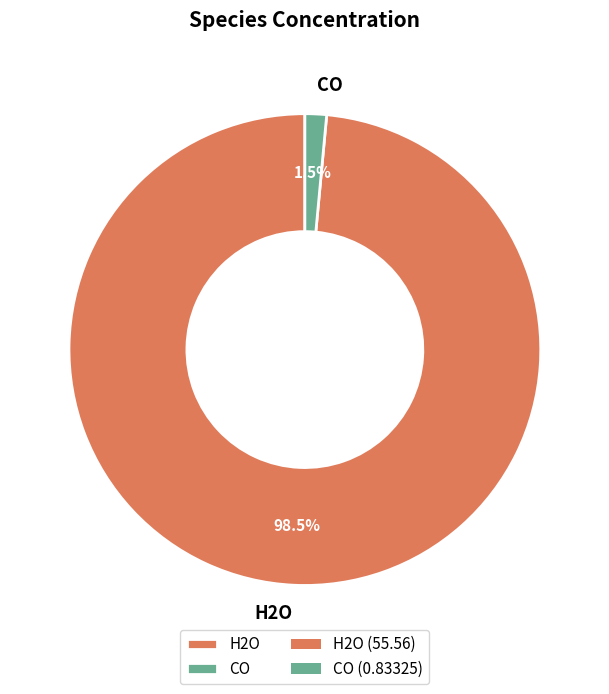

What is the total percentage of H2O and CO?

100.0%